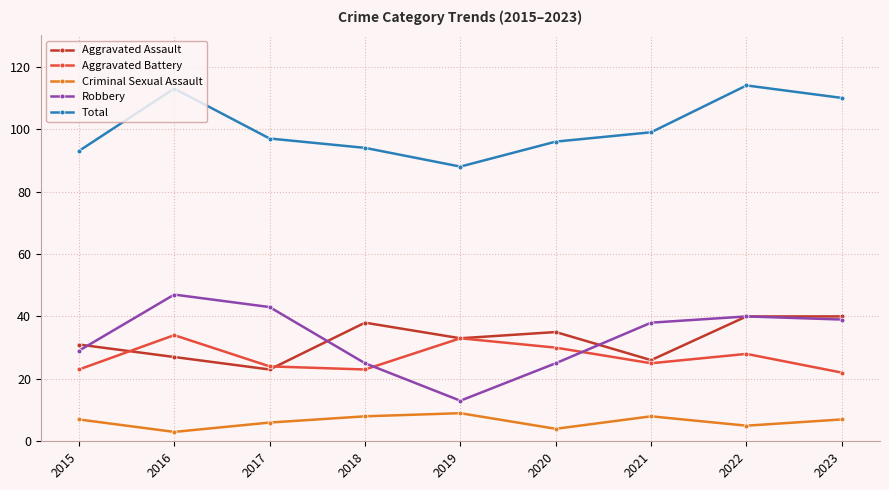

What is the highest value of the Robbery series?

47